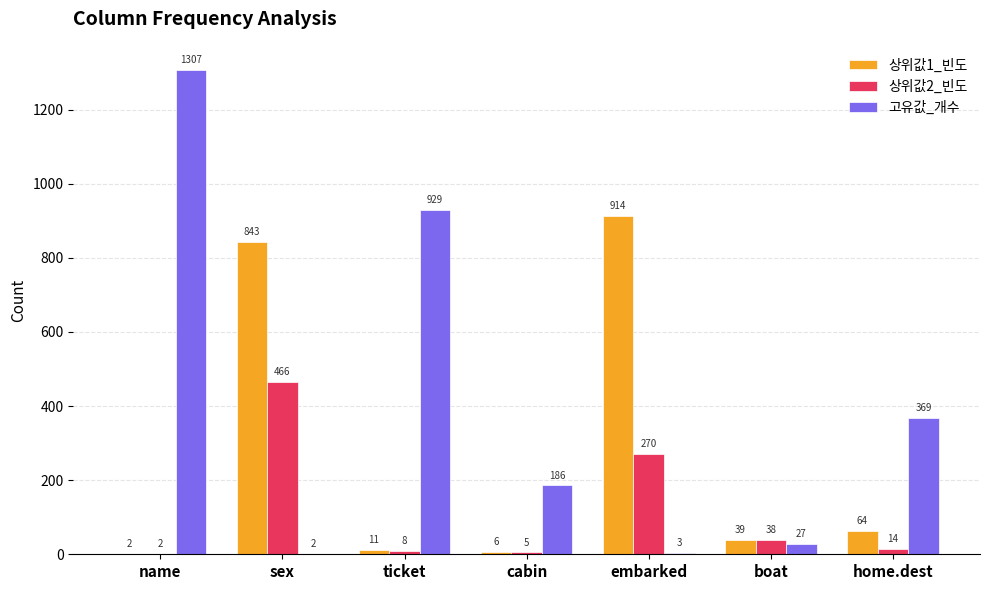

Which series has the largest range (max minus min)?

고유값_개수